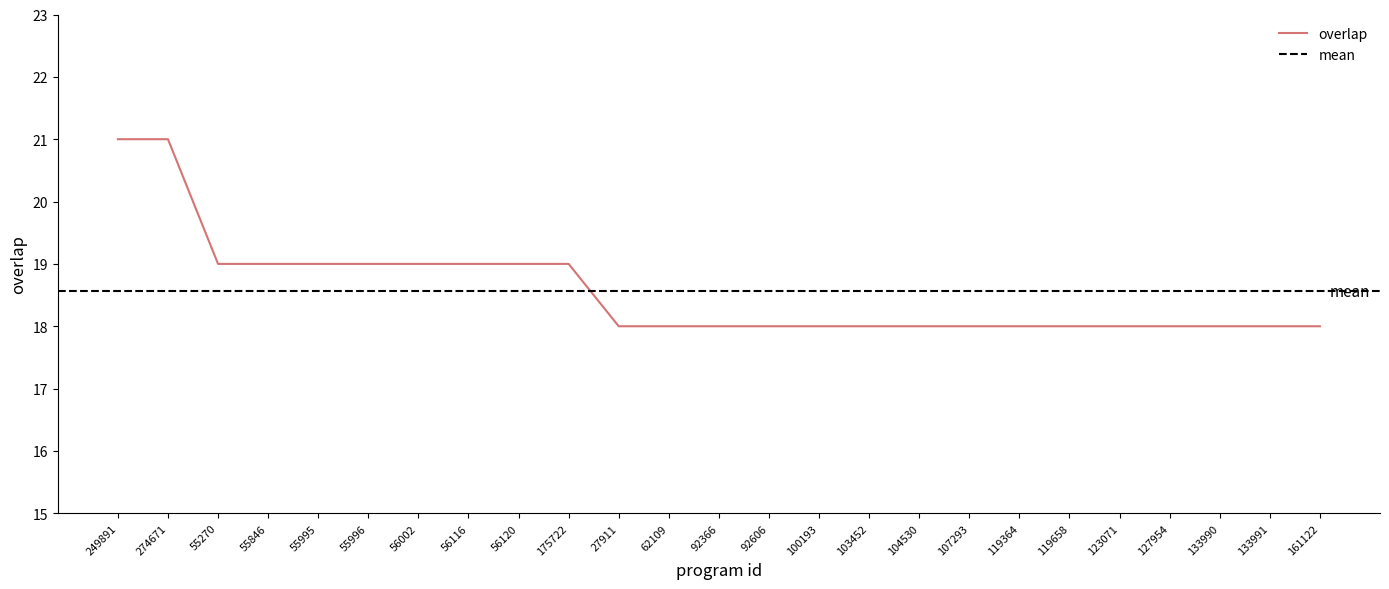

List the labels in order of value, smallest first.

27911, 62109, 92366, 92606, 100193, 103452, 104530, 107293, 119364, 119658, 123071, 127954, 133990, 133991, 161122, 55270, 55846, 55995, 55996, 56002, 56116, 56120, 175722, 249891, 274671